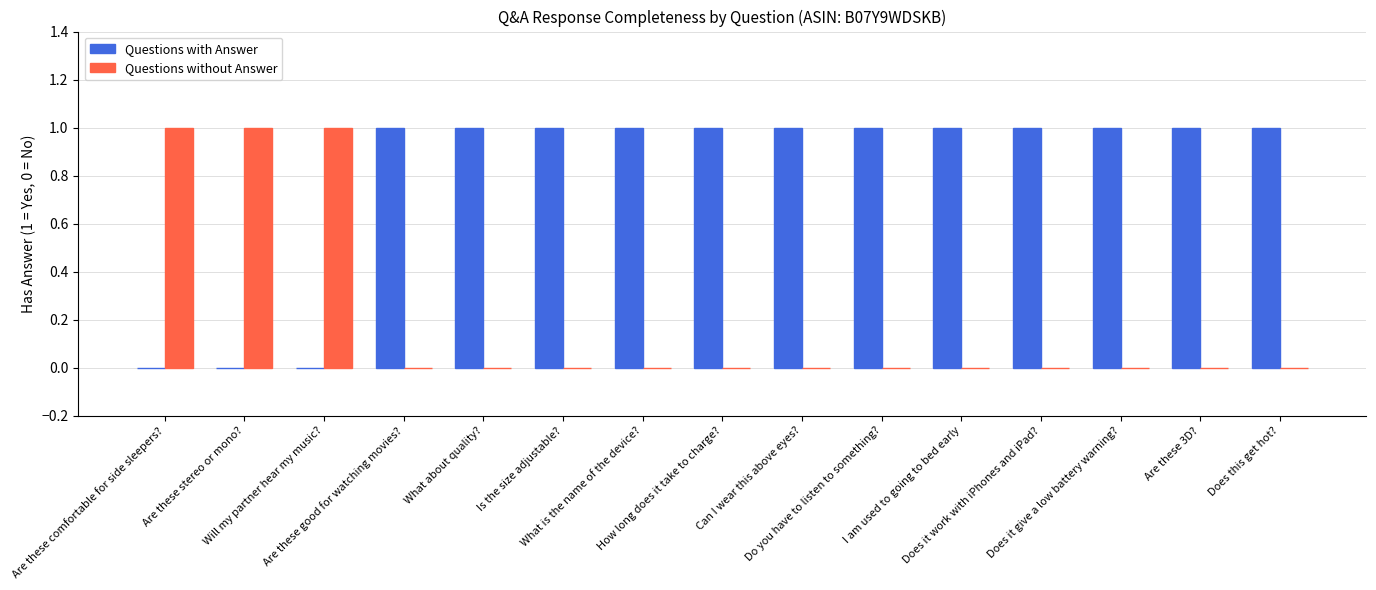

What is the sum of all Questions without Answer values?

3